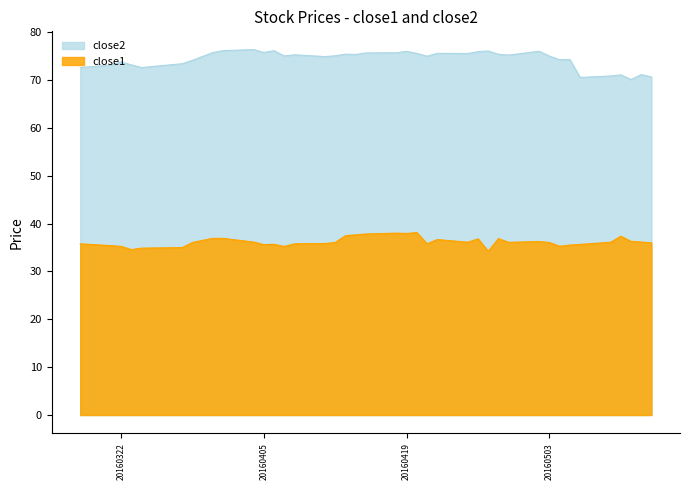

True or false: close2 has a value of 73.7 at 20160322.

True